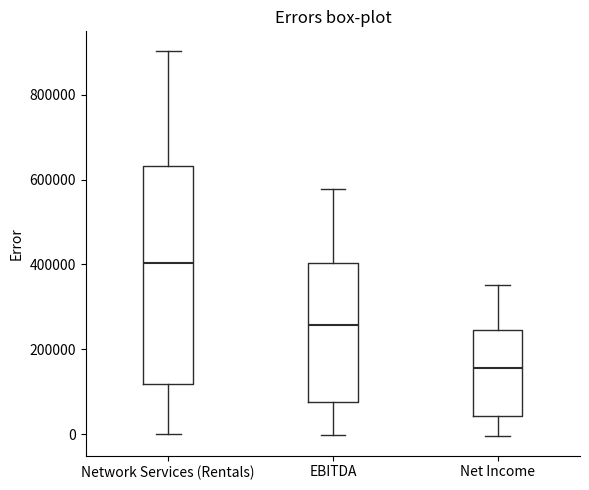

Reading left to right, read every box against the y-axis: the position of its median line, the range the box covers, and the ends of its whiskers. The values are not printed on the chart, so give them approximately, as read against the axis.

Network Services (Rentals): median 400000, box 120000 to 640000, whiskers 0 to 900000
EBITDA: median 260000, box 80000 to 400000, whiskers 0 to 580000
Net Income: median 160000, box 40000 to 240000, whiskers 0 to 360000